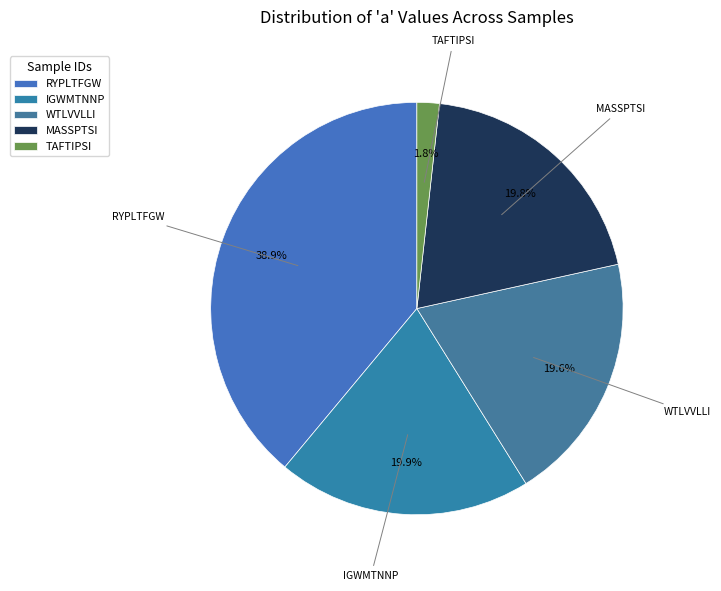

Is WTLVVLLI the majority of the pie?

No